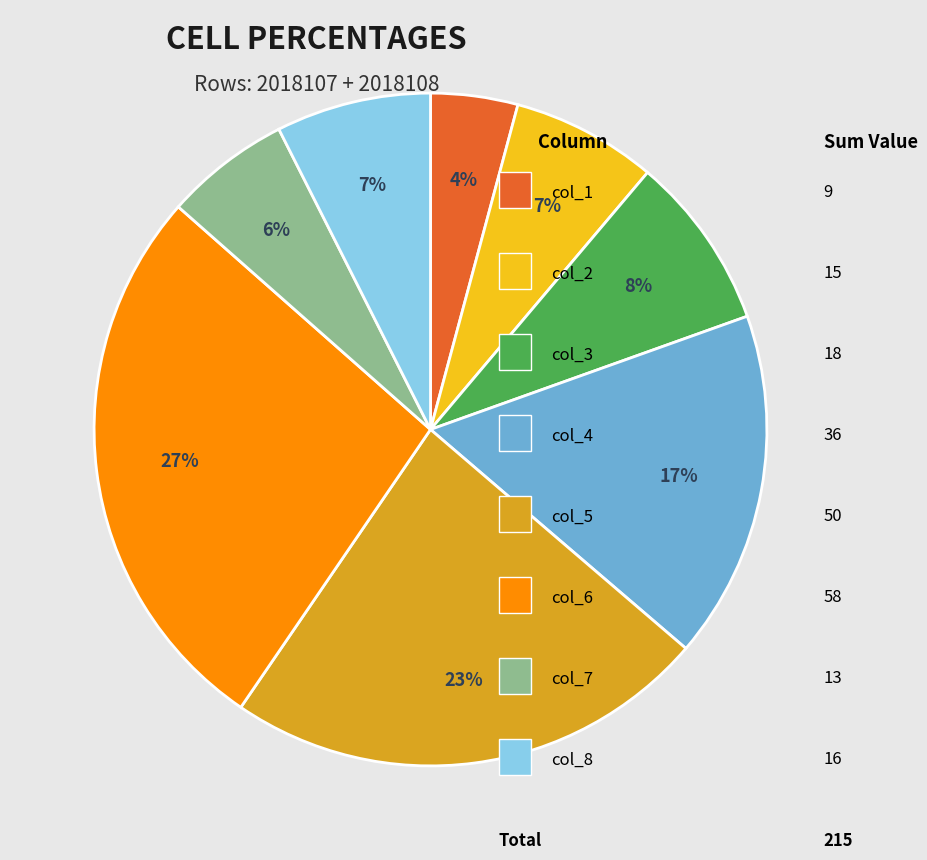

To the nearest percent, what is the difference between the largest and smallest slice percentages?

23%